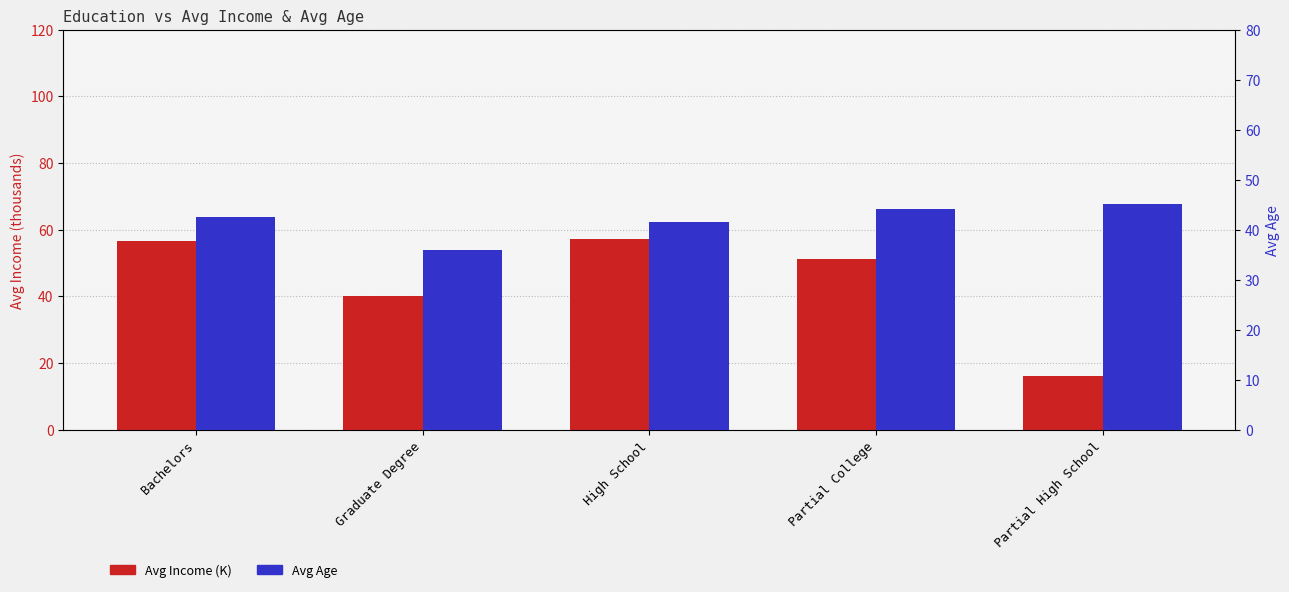

What is the label of the 3rd bar from the left?

High School